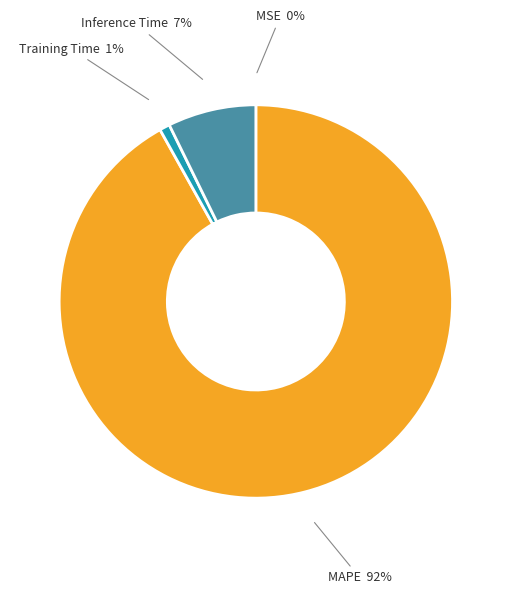

To the nearest percent, what is the difference between the largest and smallest slice percentages?

92%